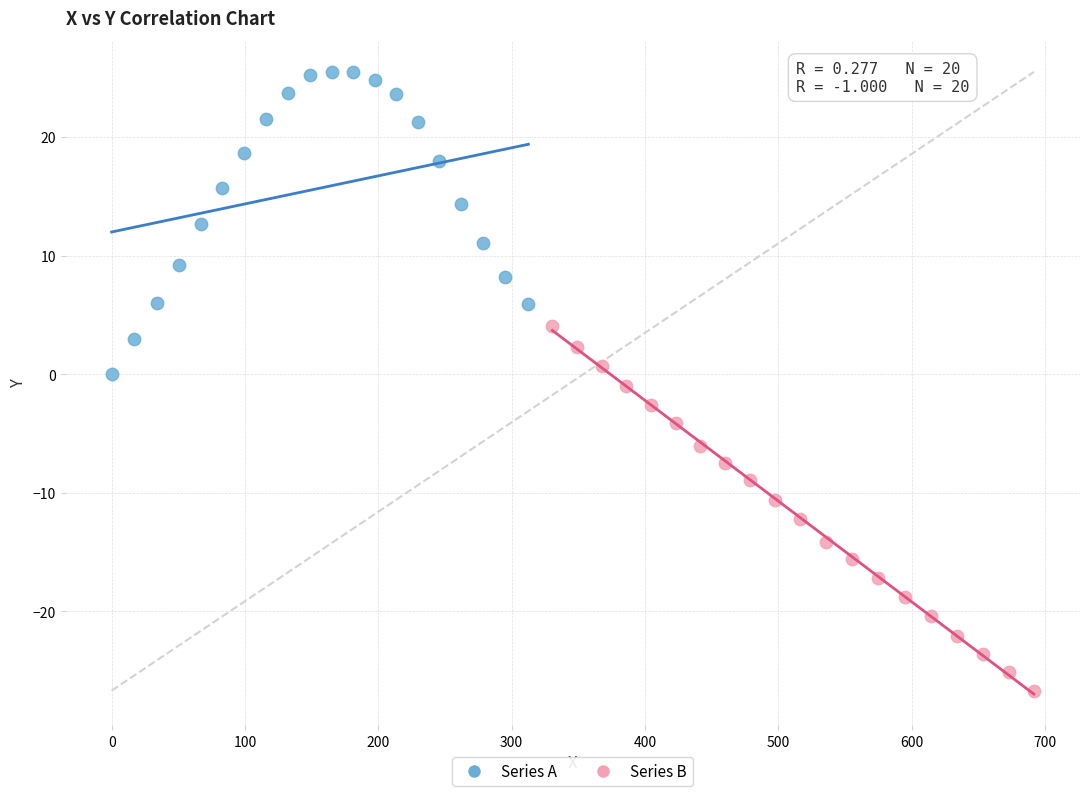

Which series reaches the minimum Y coordinate?

Series B